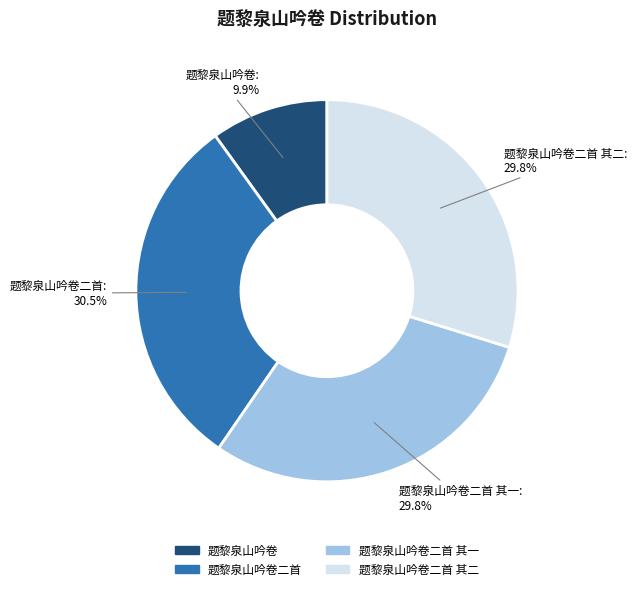

Which has a higher value, 题黎泉山吟卷二首 其一 or 题黎泉山吟卷?

题黎泉山吟卷二首 其一